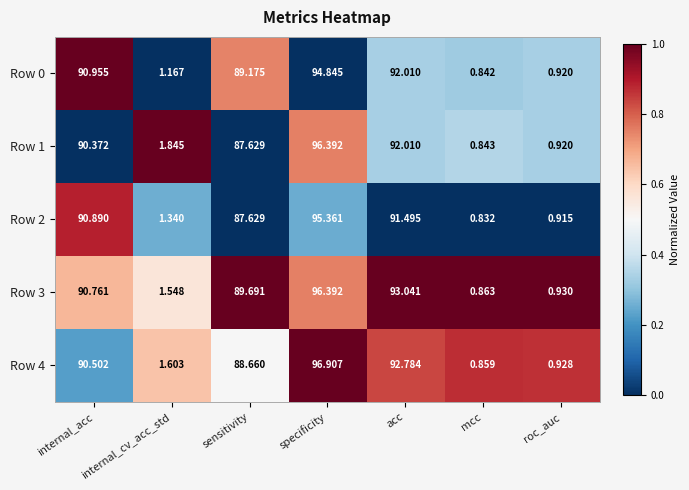

At which label does Row 0 first exceed 89?

internal_acc